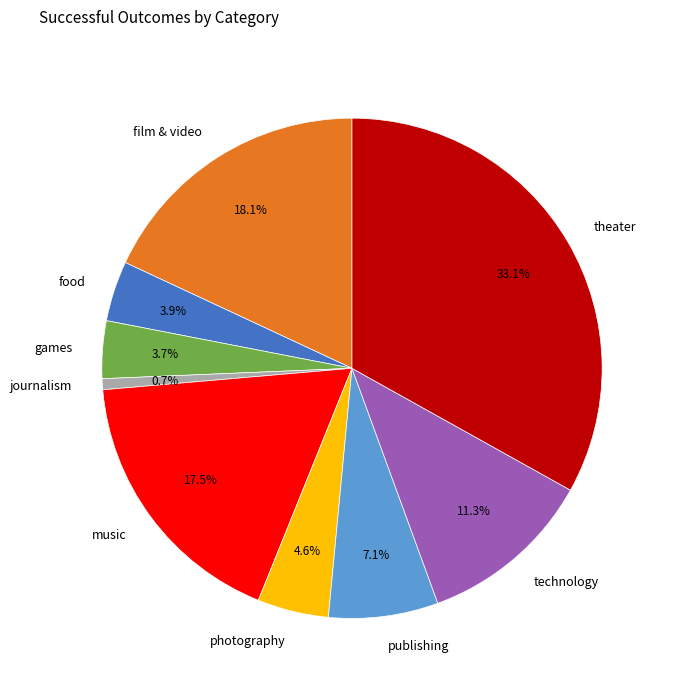

Is there any slice that represents more than half of the pie?

No